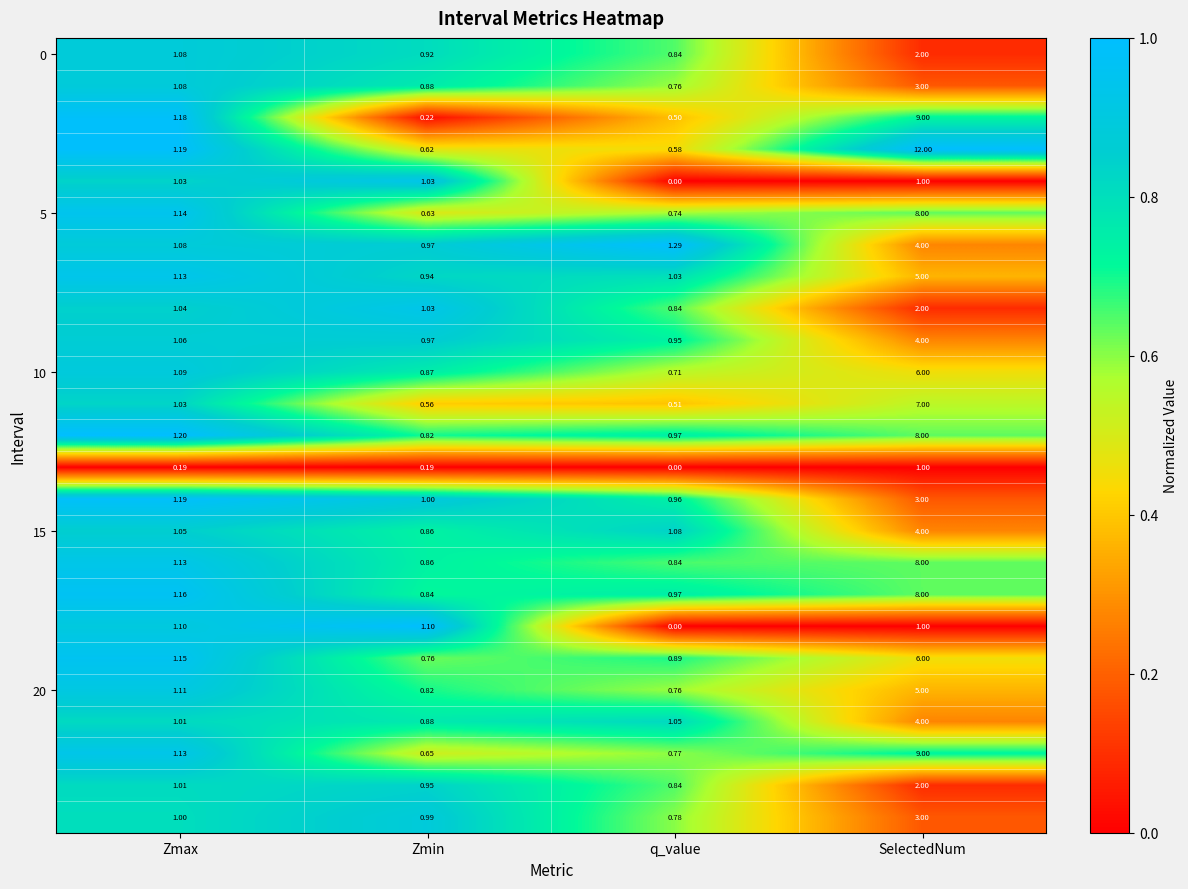

At which category is the sum across all series the highest?

SelectedNum